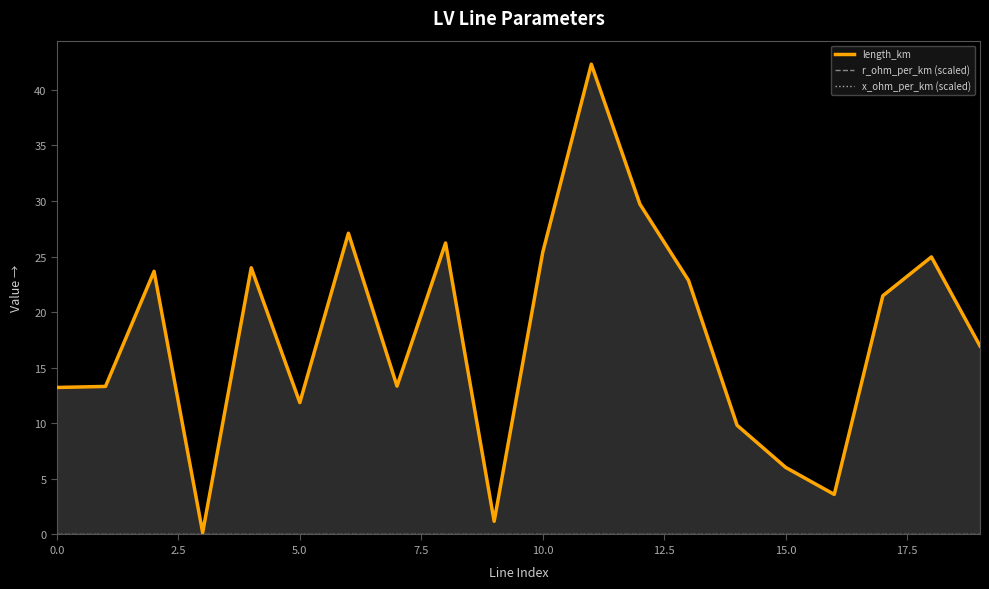

What is the greatest value displayed?

42.3